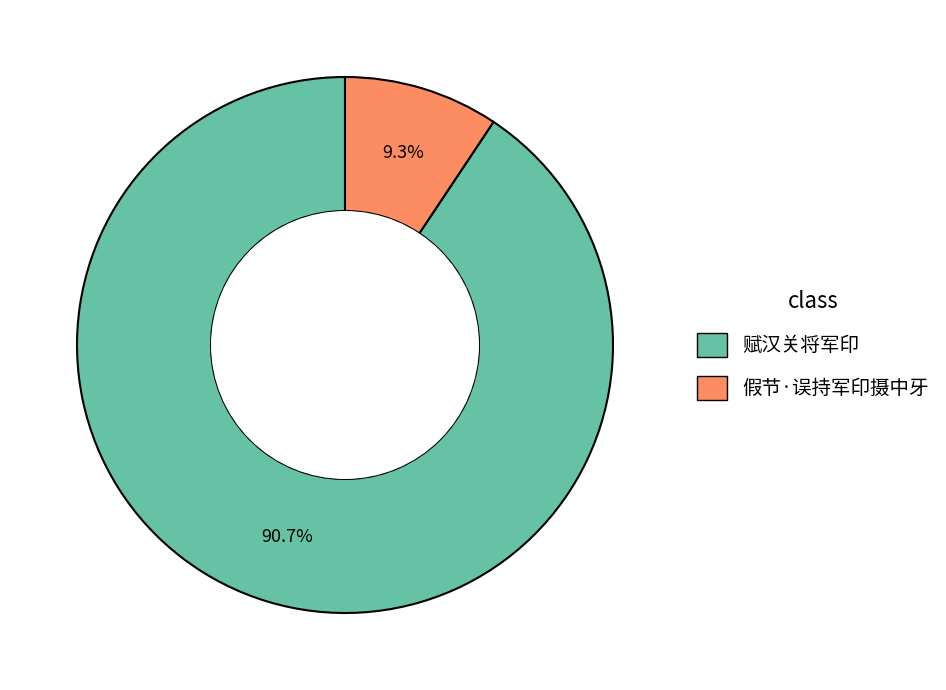

To the nearest percent, what is the combined percentage of 假节·误持军印摄中牙 and 赋汉关将军印?

100%